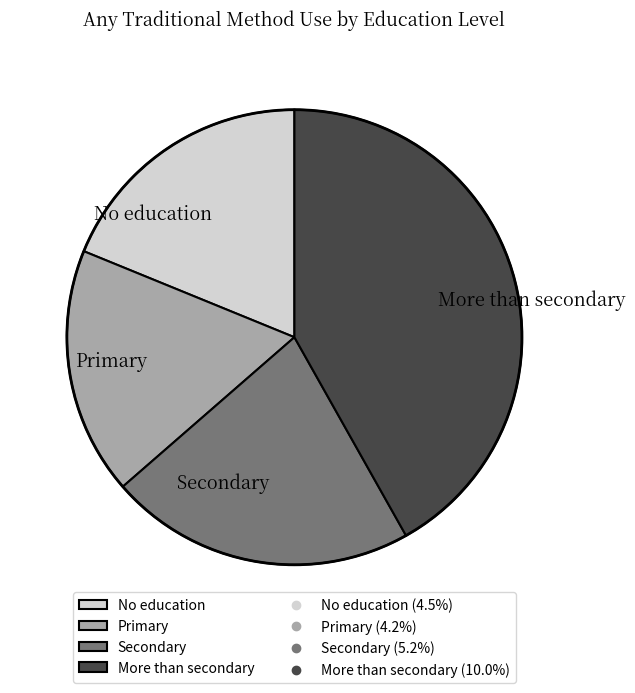

Rank the categories by value from highest to lowest.

More than secondary, Secondary, No education, Primary